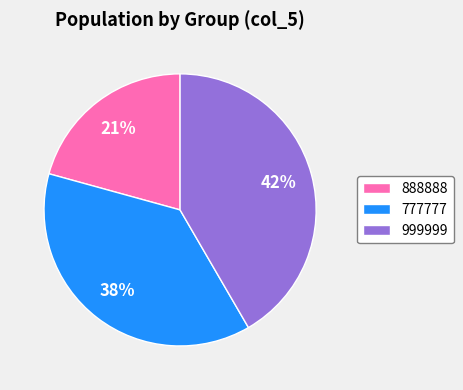

Is there any slice that represents more than half of the pie?

No